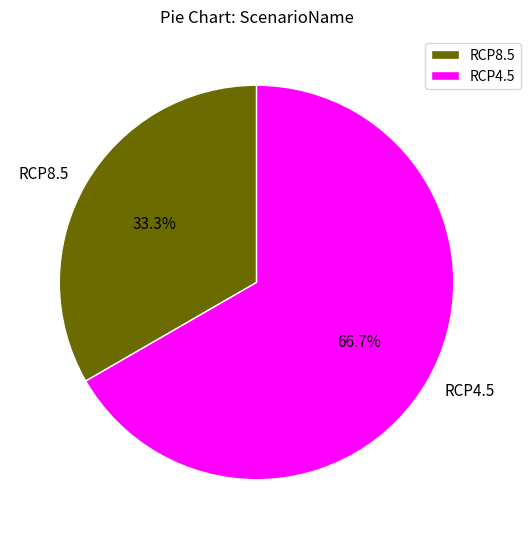

To the nearest percent, what is the combined percentage of RCP4.5 and RCP8.5?

100%